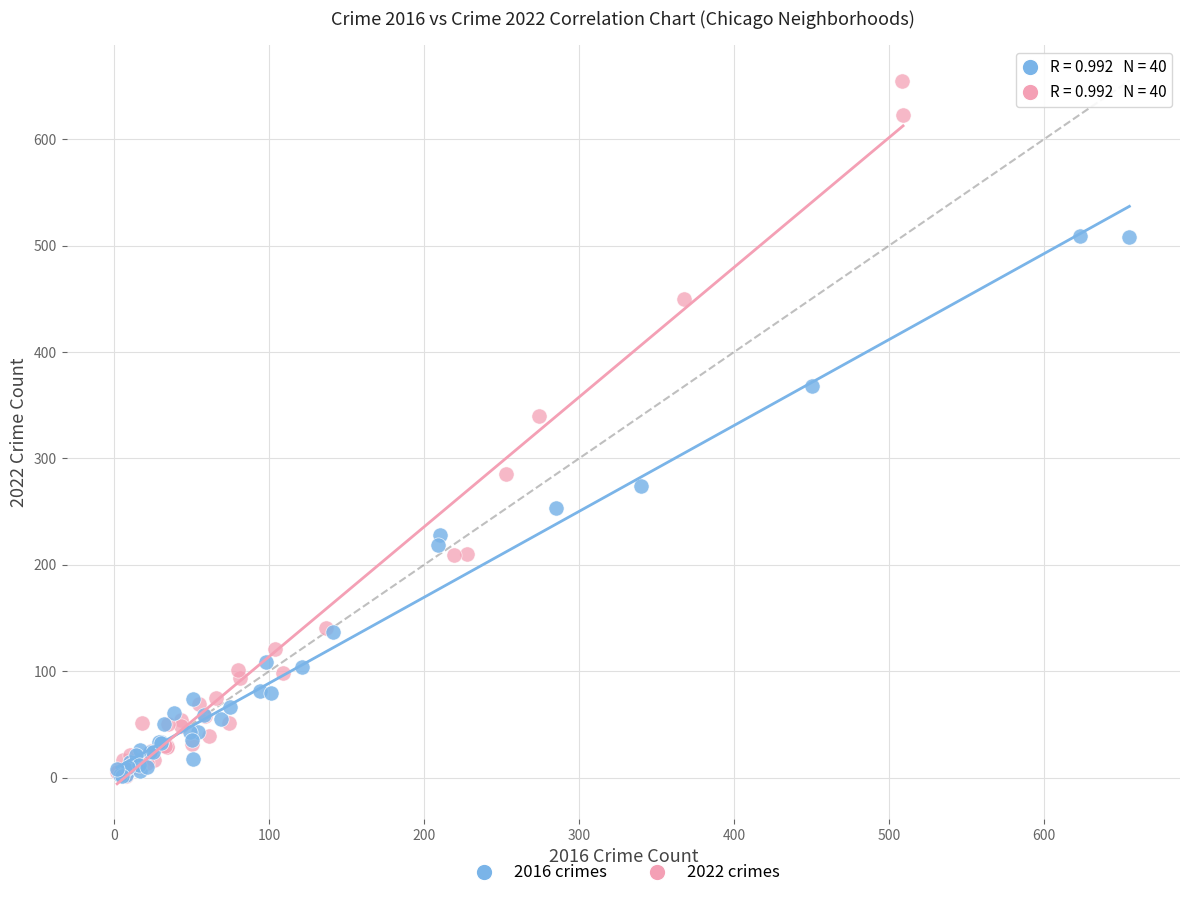

Which series reaches the maximum Y coordinate?

2022 crimes